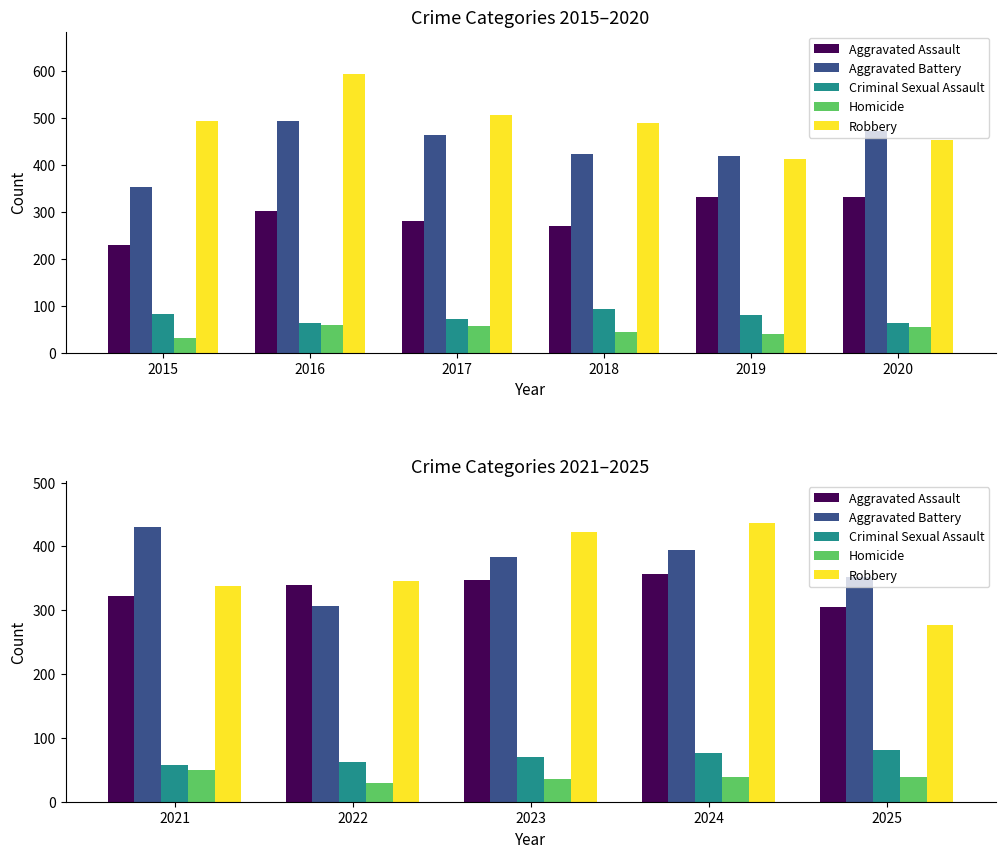

True or false: Criminal Sexual Assault has a value of 126 at 2025.

False